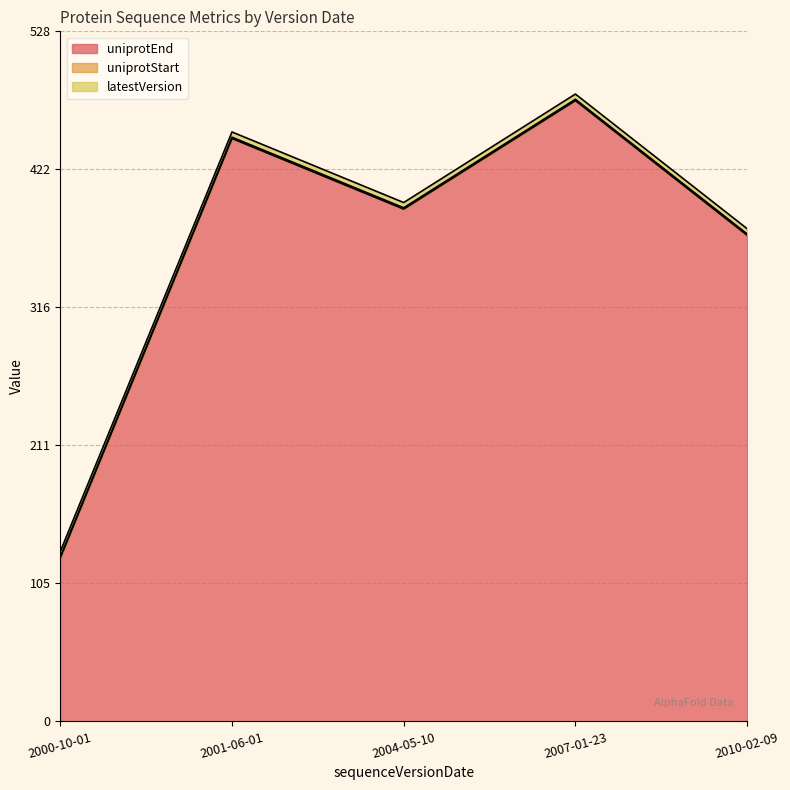

What is the smallest value displayed?

1